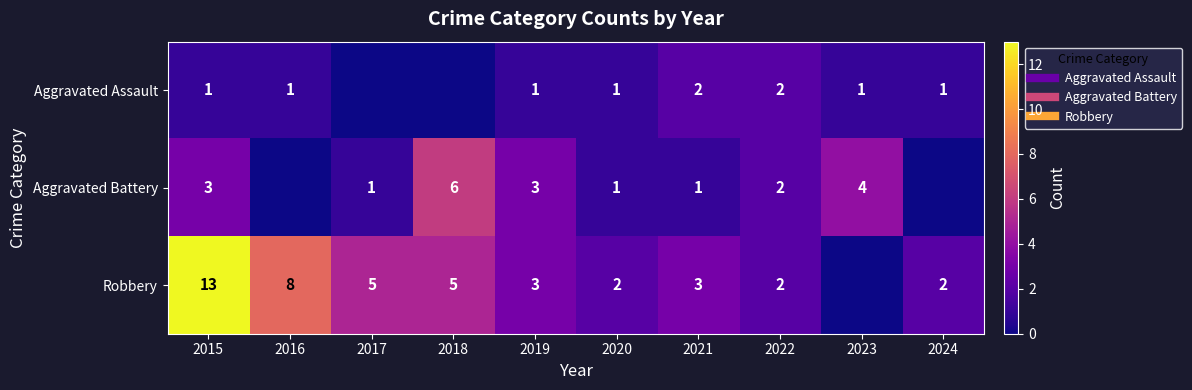

Is it true that Aggravated Battery equals -4 at 2016?

False